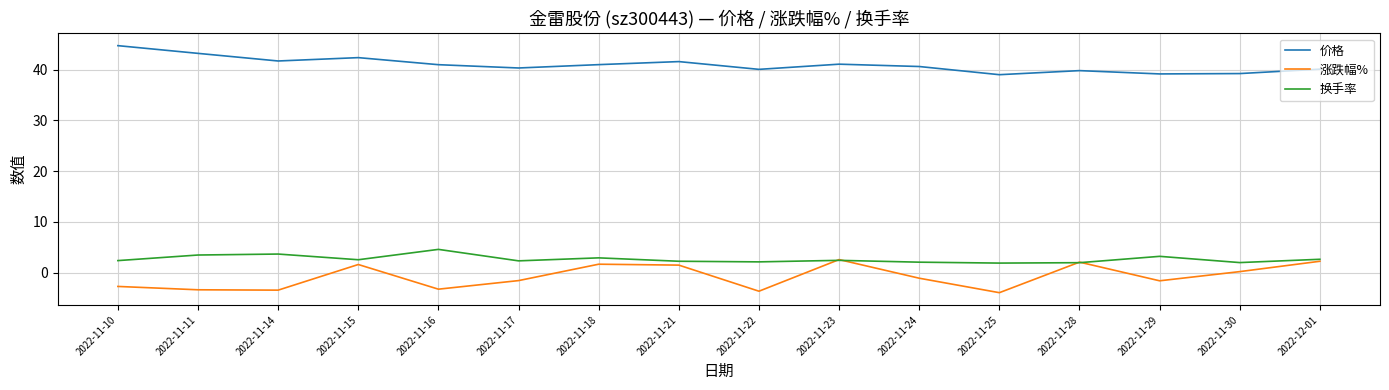

What is the difference between the 换手率 values at 2022-11-28 and 2022-11-24?

0.1